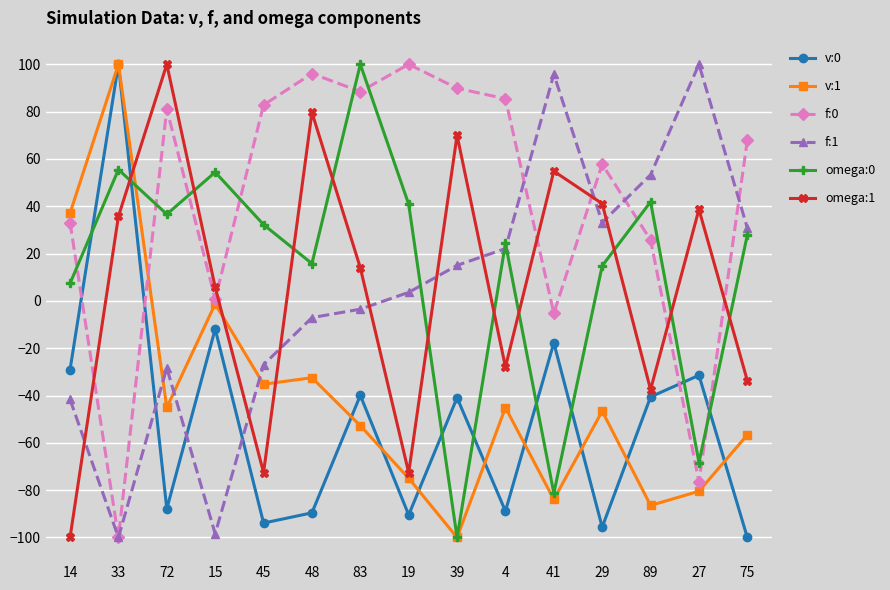

How many values in the f:1 series are below 3?

7